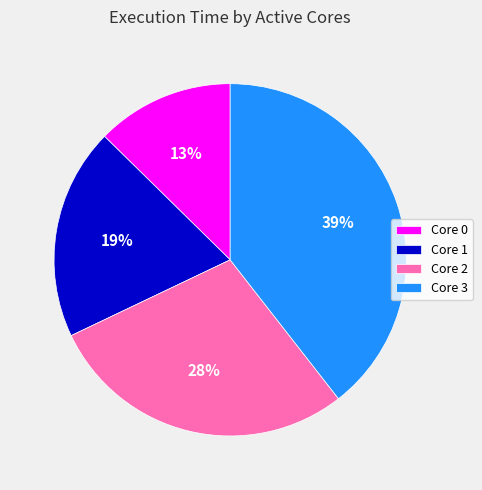

To the nearest percent, what portion does Core 0 represent?

13%